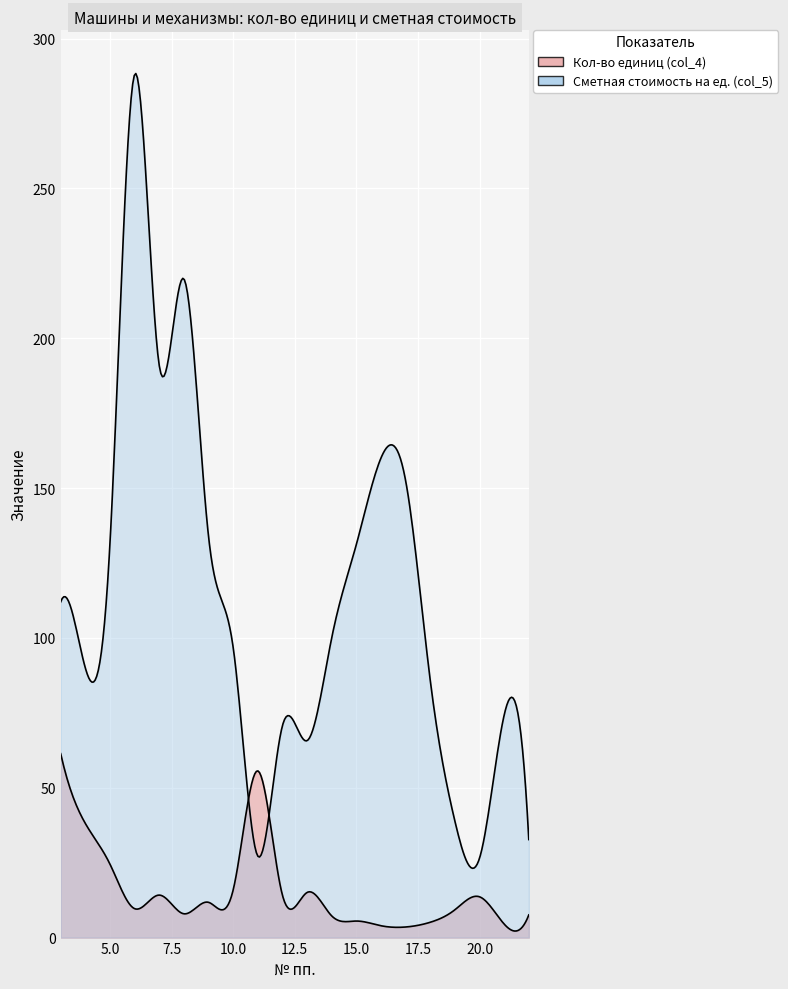

What is the maximum value for Кол-во единиц (col_4)?

61.4